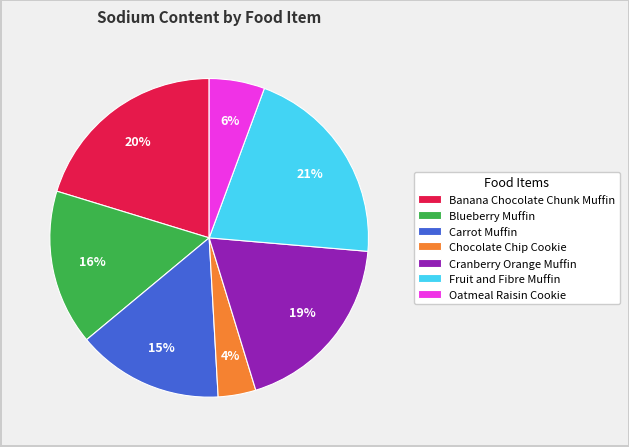

How many segments does this pie chart have?

7